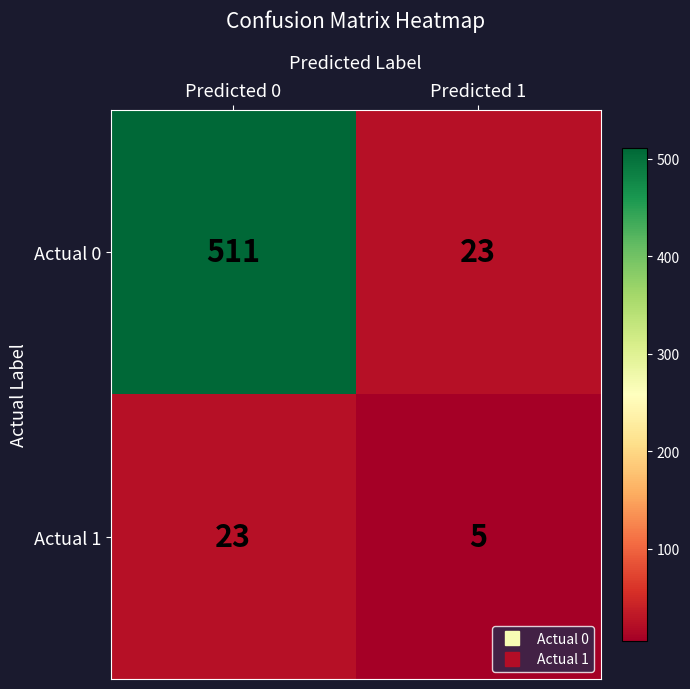

What is the minimum value for Actual 0?

23